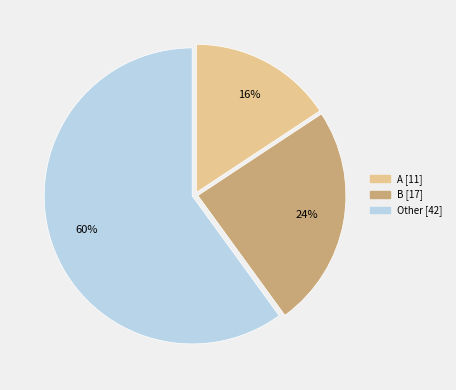

To the nearest percent, what is the average slice percentage?

33%